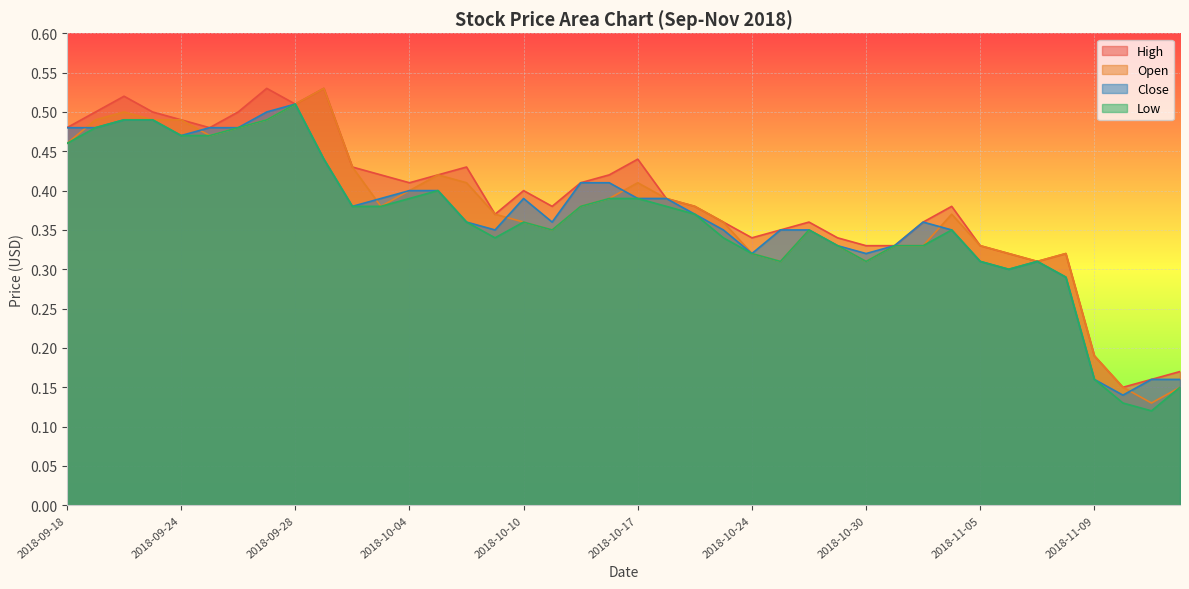

How many data points does each series have?

40